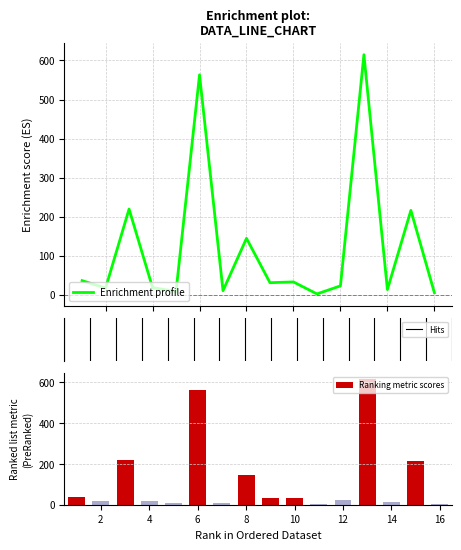

What is the change in value from 1 to 9?

-5.3